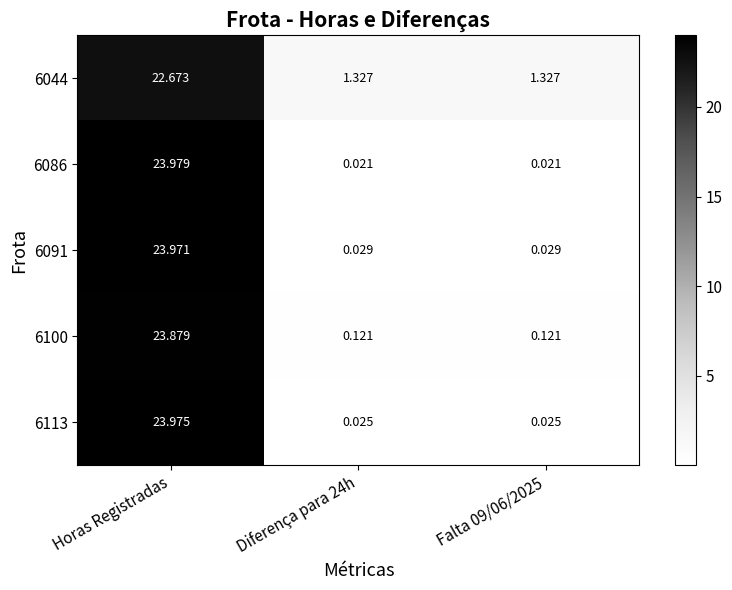

Is the value of 6113 at Diferença para 24h greater than the value of 6091 at Falta 09/06/2025?

No